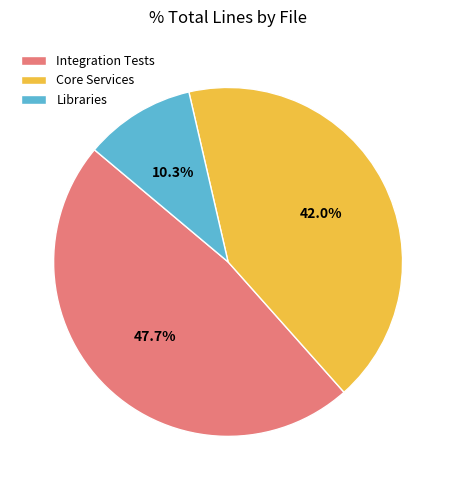

Which category has the biggest portion of the pie?

Integration Tests